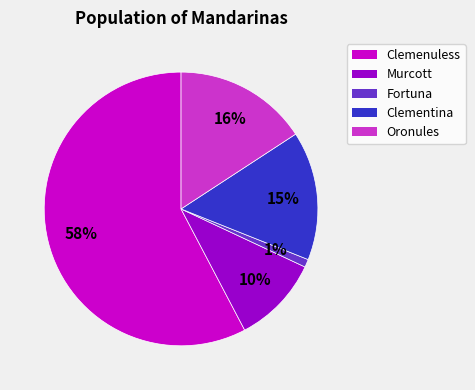

Rank the categories by value from highest to lowest.

Clemenuless, Oronules, Clementina, Murcott, Fortuna